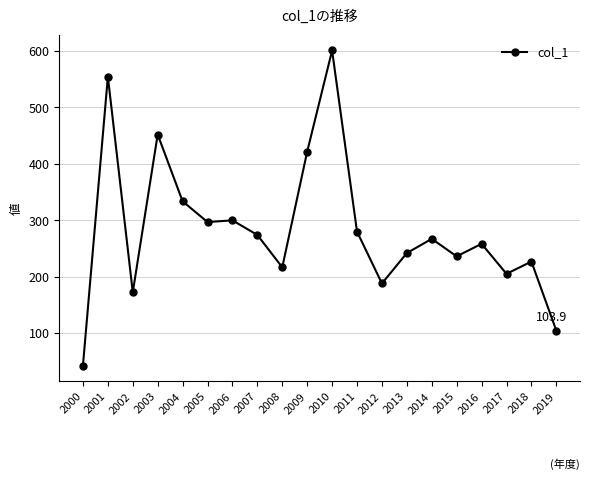

True or false: the data shows 103.9 at 2019.

True